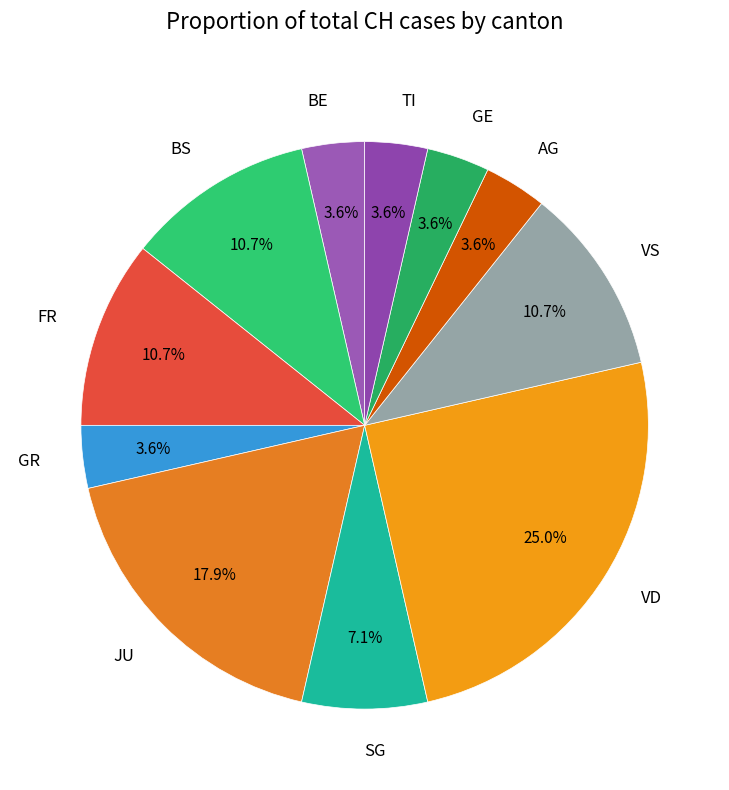

What is the largest slice in the pie chart?

VD